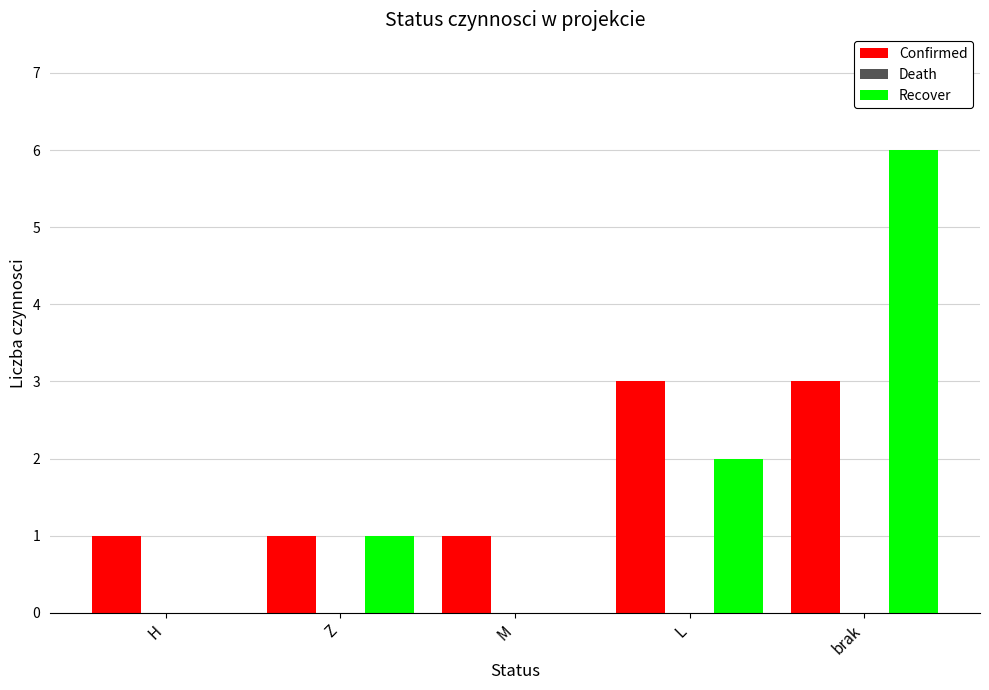

Between L and brak, which series saw the biggest shift?

Recover